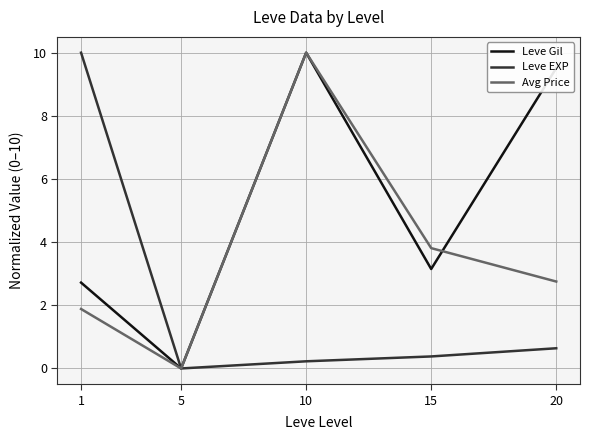

Between 1 and 15, which series saw the biggest shift?

Leve EXP